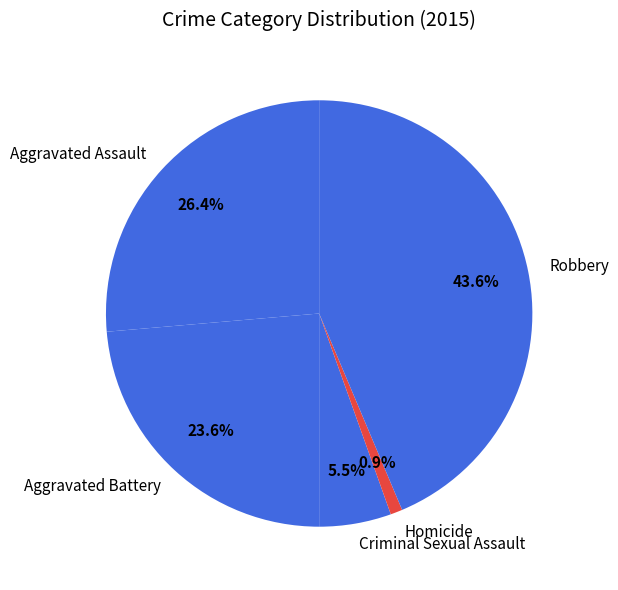

Count the number of slices in the pie.

5